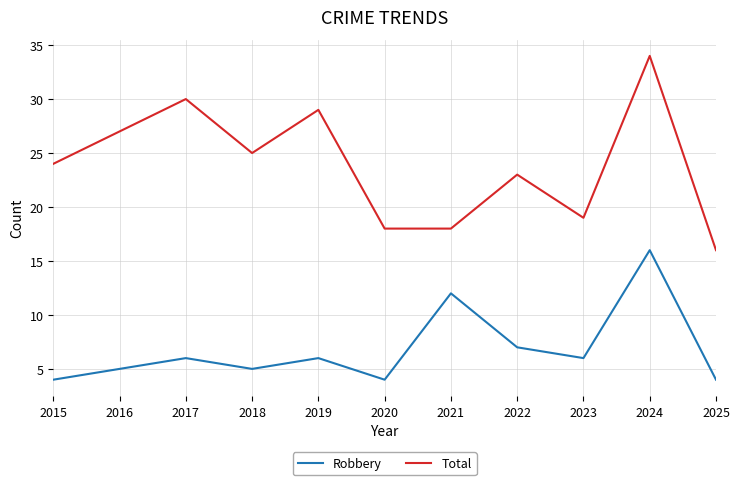

Which series has the largest range (max minus min)?

Total